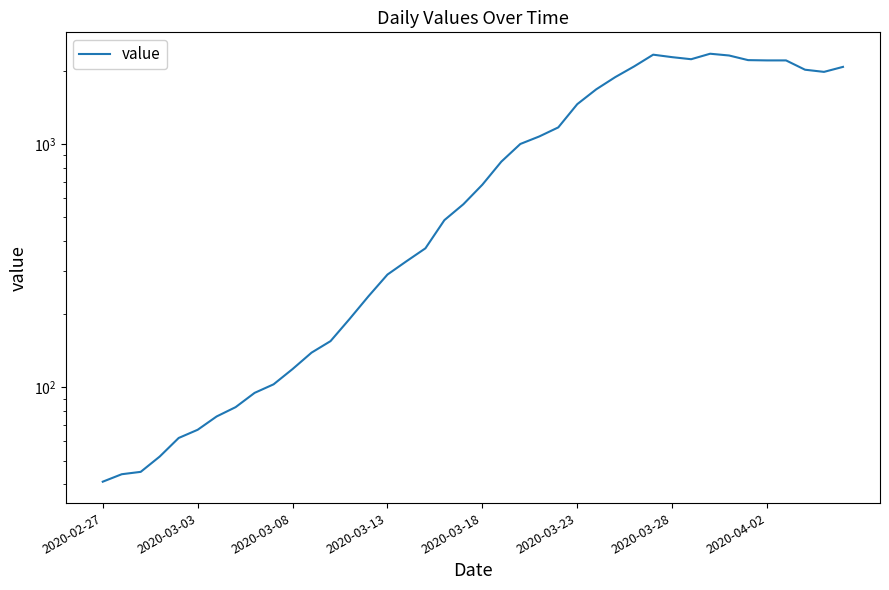

What is the approximate value at 9, to the nearest 10?

100